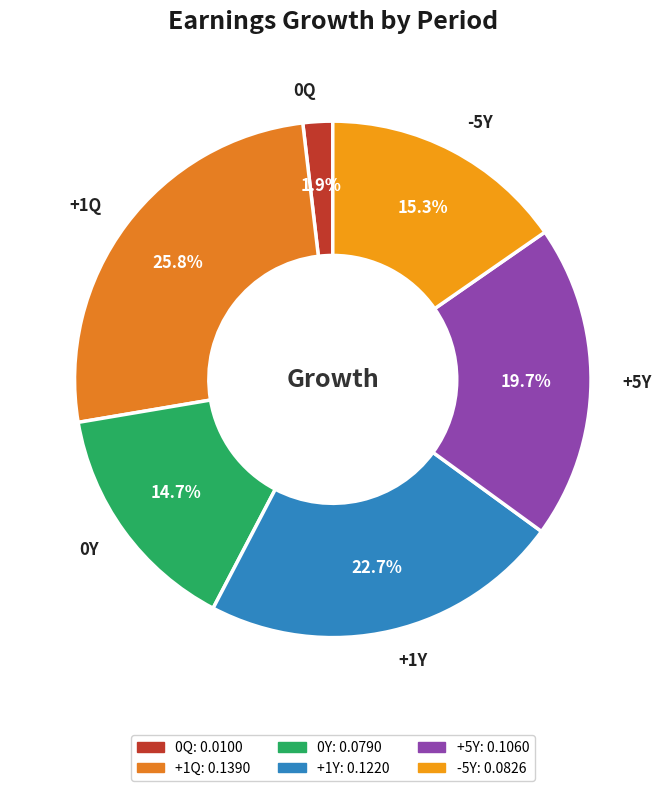

To the nearest percent, what is the difference between the +5Y and +1Y slice percentages?

3%